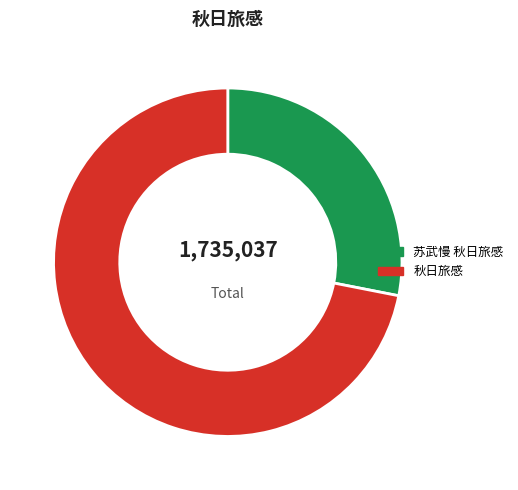

Count the number of slices in the pie.

2